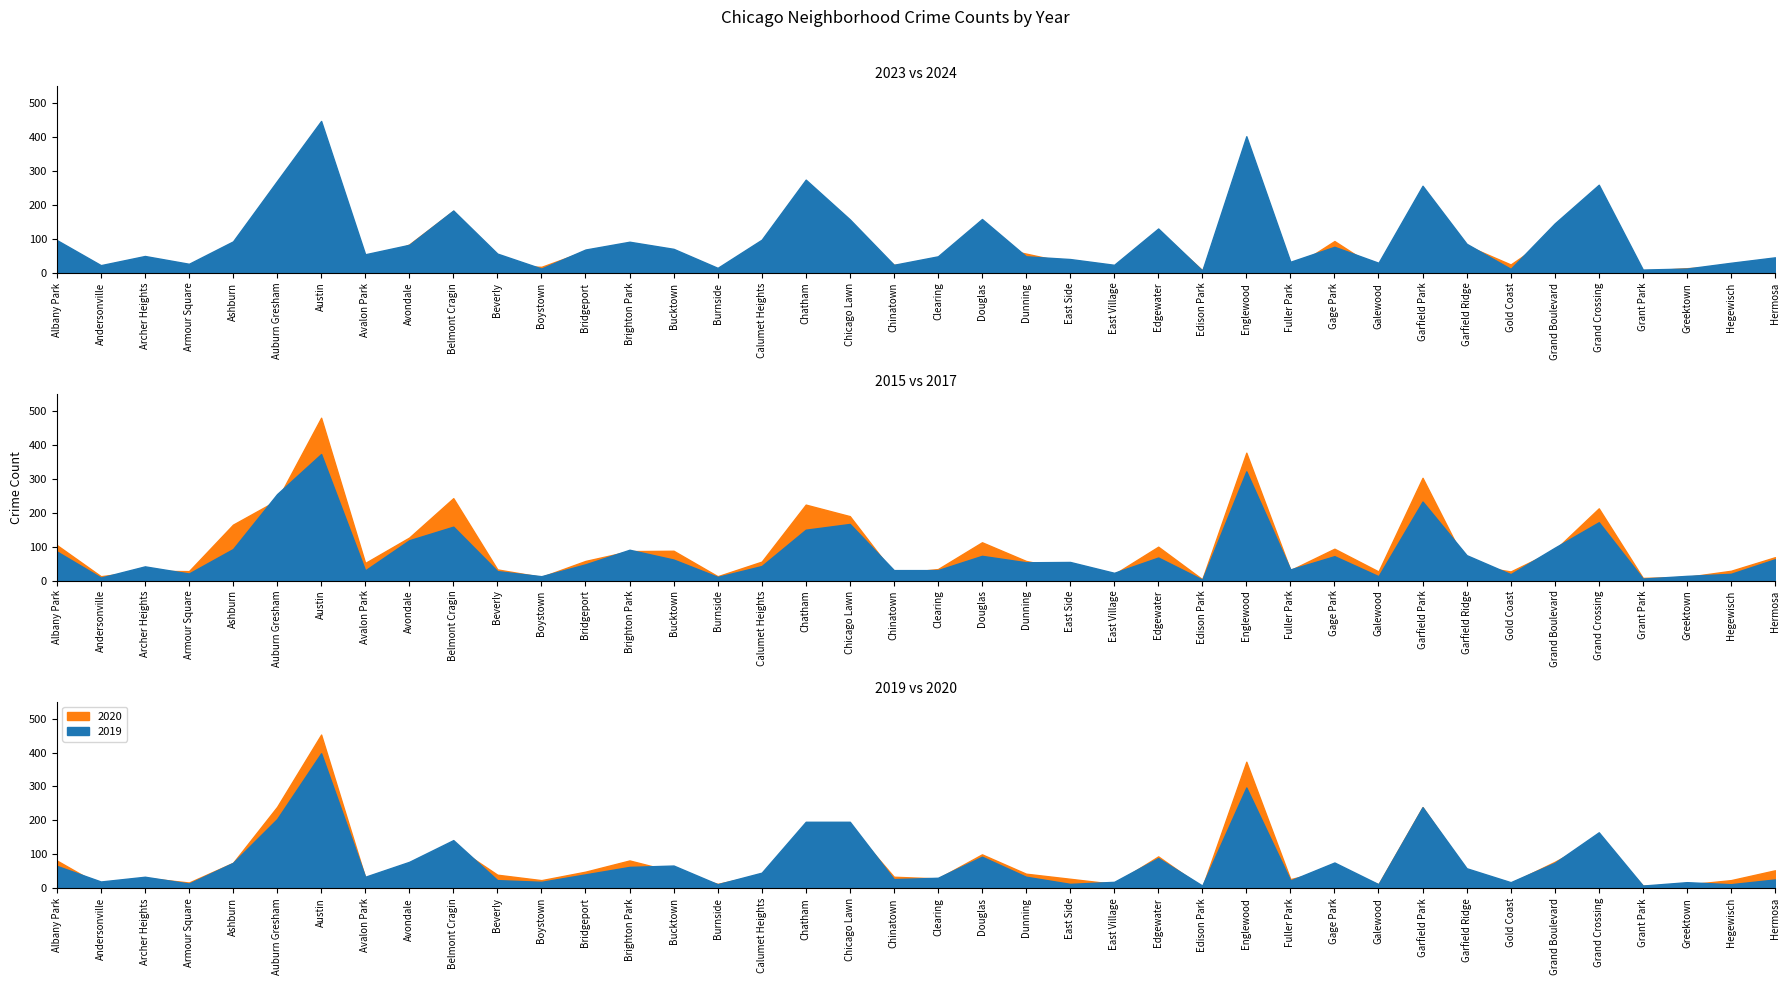

Which label corresponds to the smallest value in the chart?

Edison Park